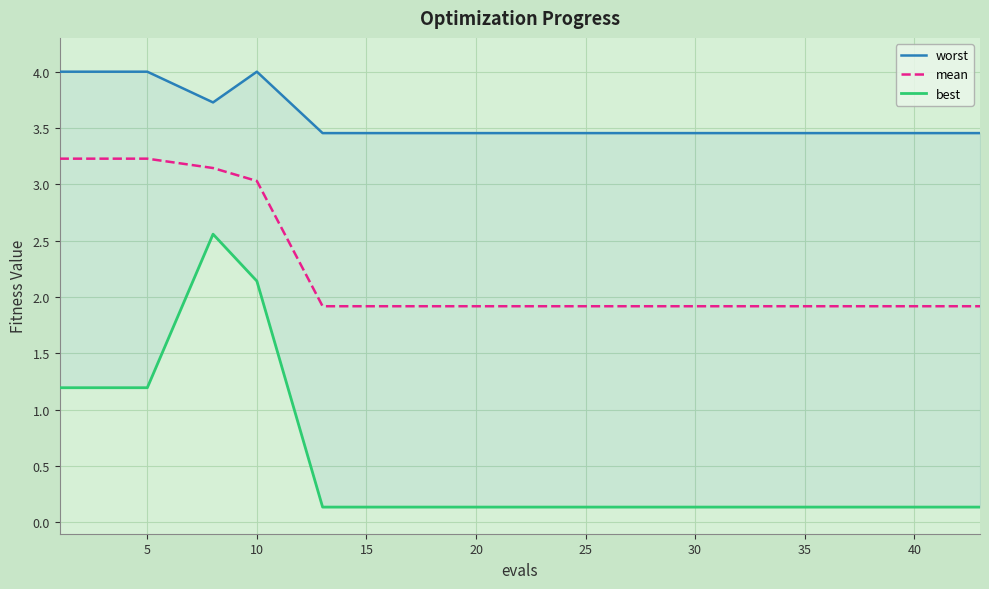

True or false: best and mean intersect in this chart.

False